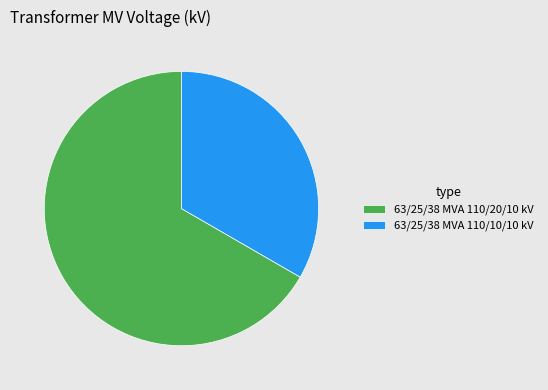

True or false: 63/25/38 MVA 110/10/10 kV accounts for 33% of the total.

True